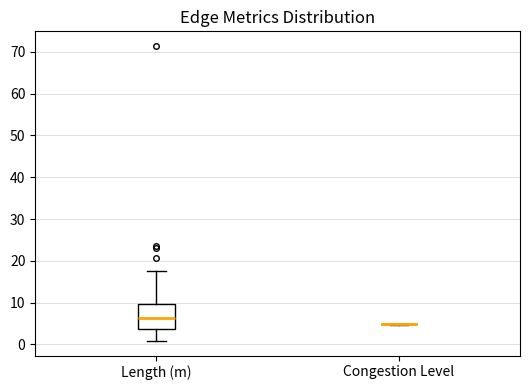

Reading left to right, read every box against the y-axis: the position of its median line, the range the box covers, and the ends of its whiskers. The values are not printed on the chart, so give them approximately, as read against the axis.

Length (m): median 6, box 4 to 10, whiskers 1 to 17
Congestion Level: box collapsed to a line at 5, whiskers 5 to 5